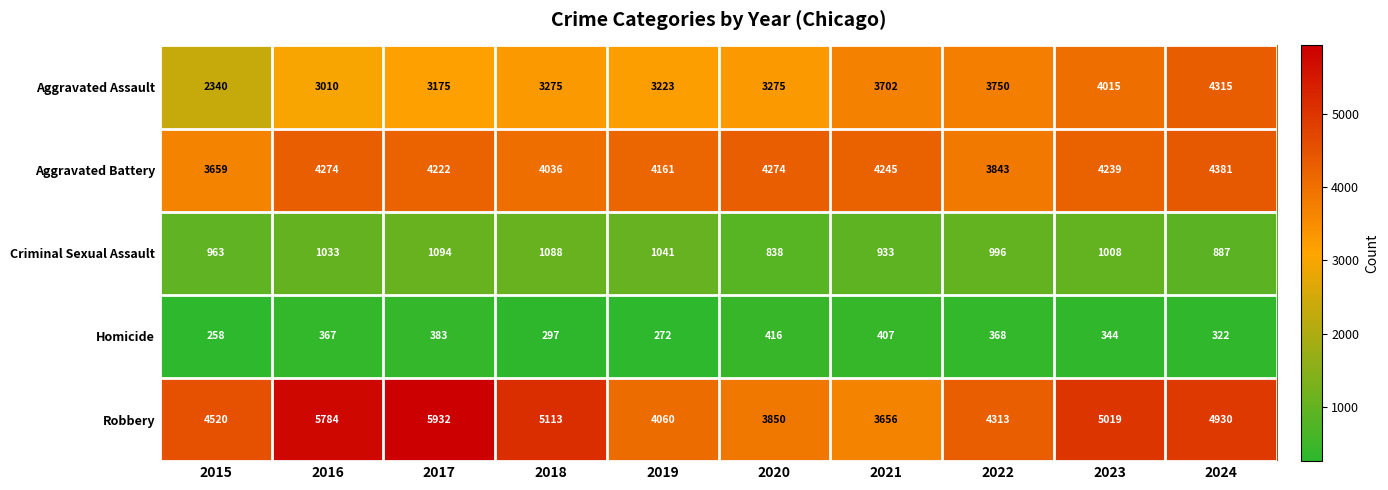

What is the spread (max minus min) of values at 2015?

4262